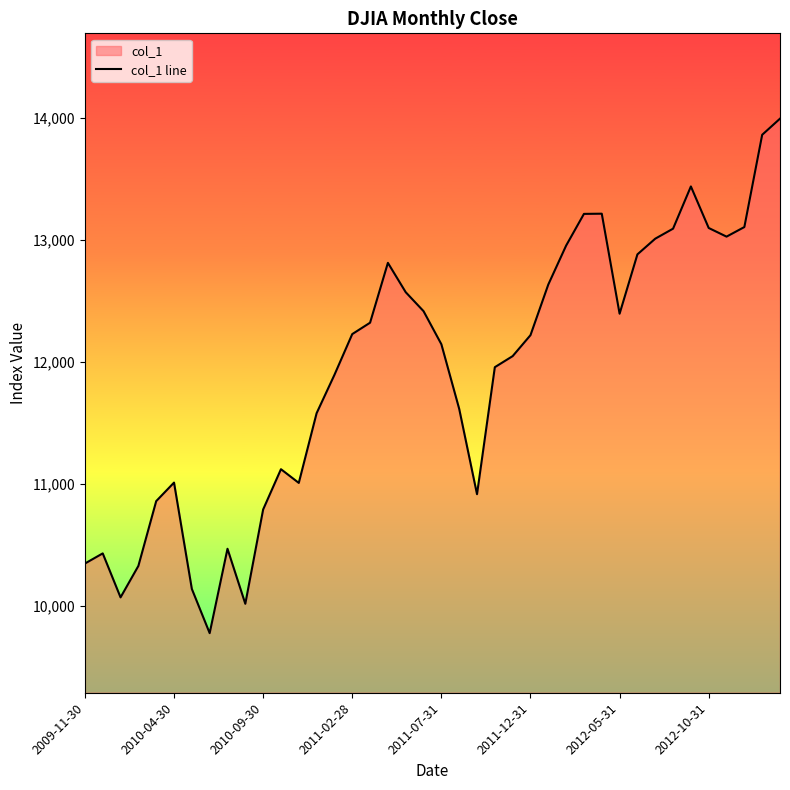

Does the chart display data point markers on the line(s)?

No